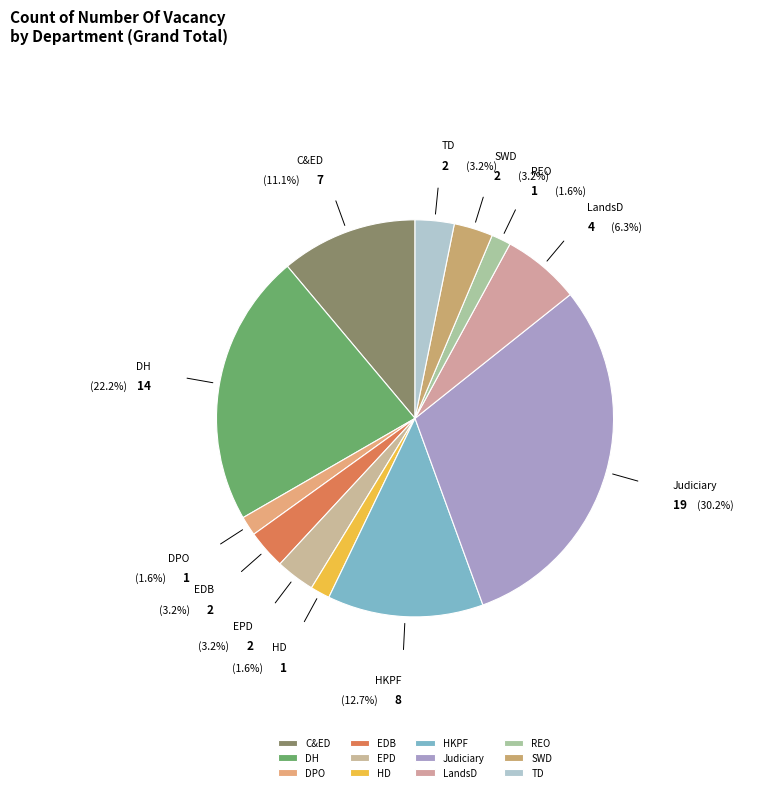

How many slices are in this pie chart?

12